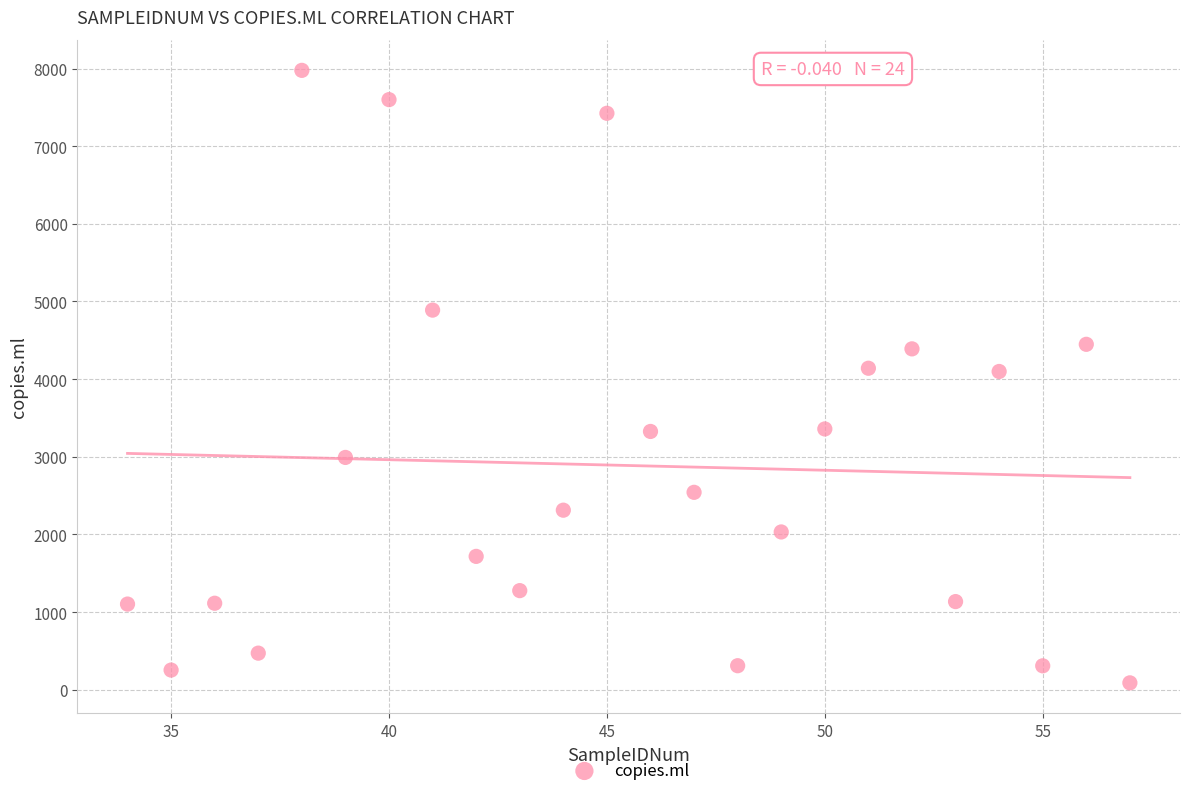

How many points are shown in the scatter plot?

24